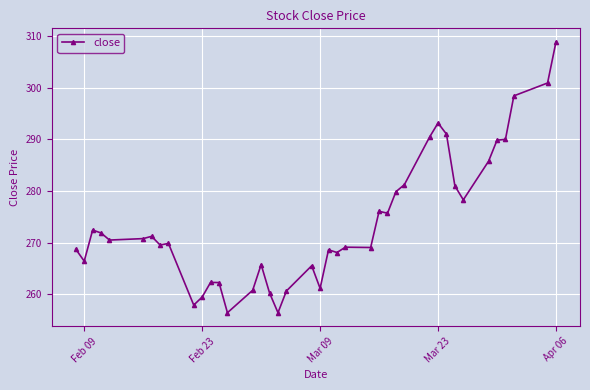

What is the minimum value shown in the chart?

256.5